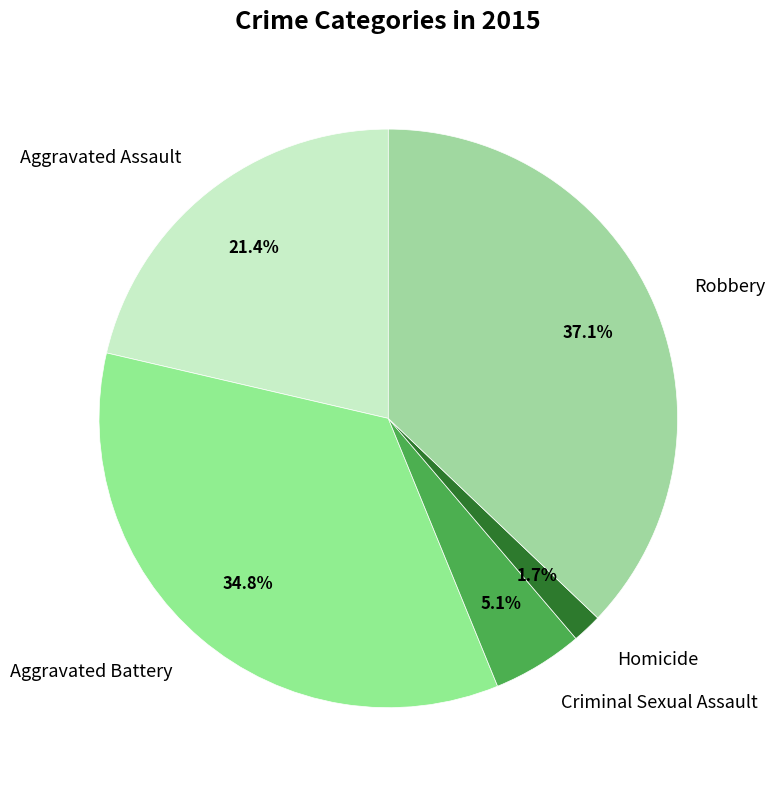

Is there a majority slice in this chart?

No